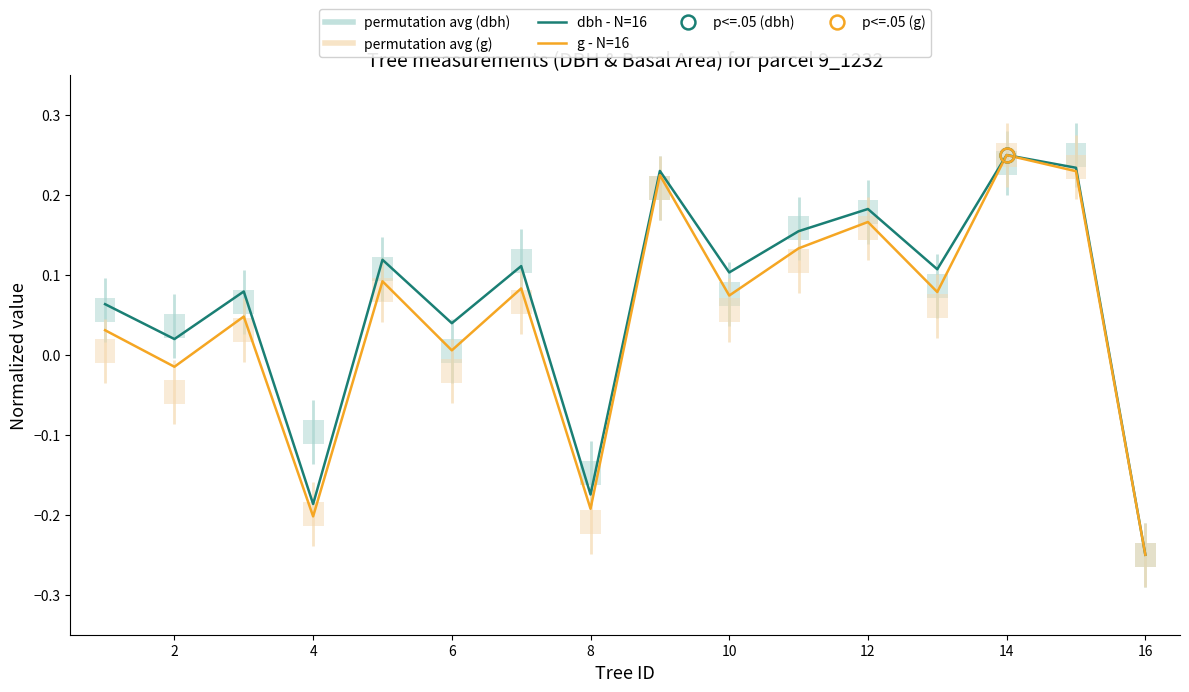

Is it true that g - N=16 equals 0.0 at 10?

False